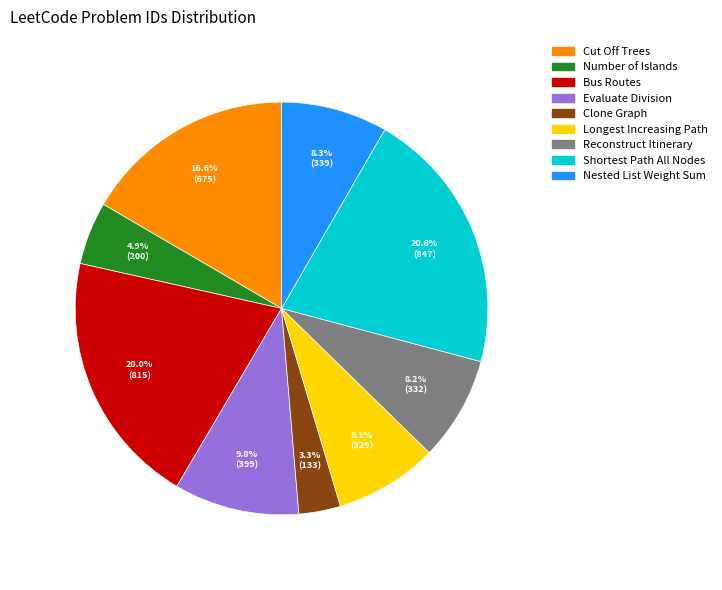

Is there any slice that represents more than half of the pie?

No